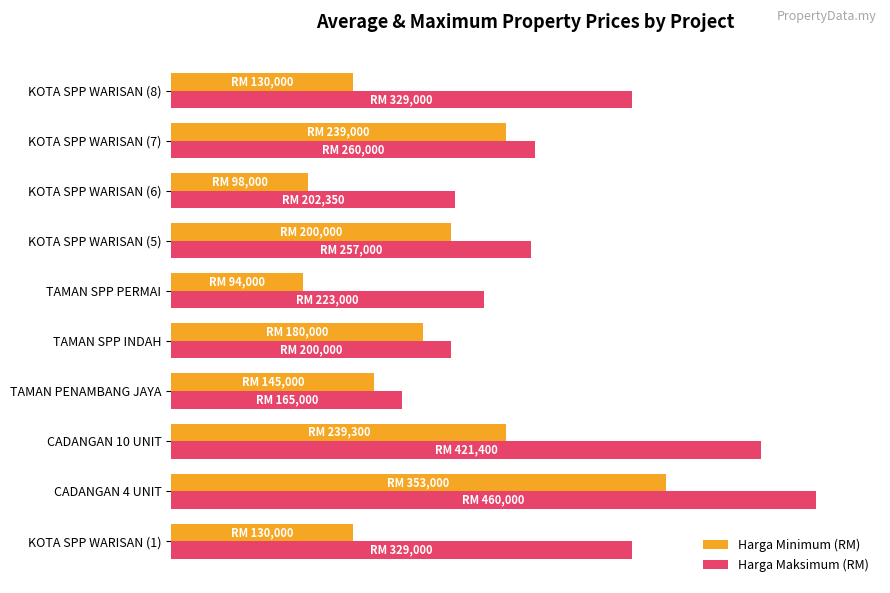

At which label does Harga Minimum (RM) reach its peak?

CADANGAN 4 UNIT